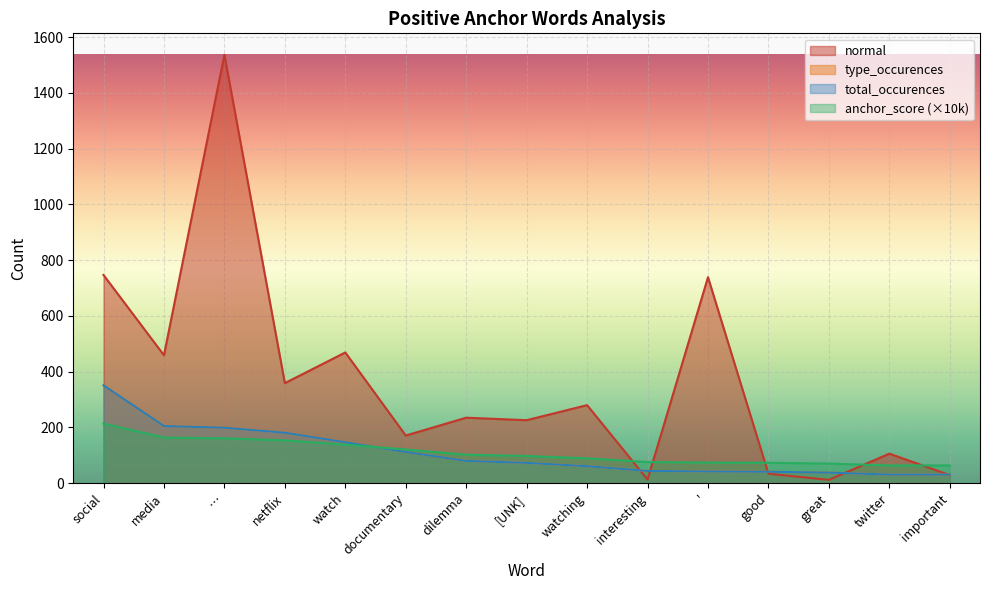

What is the highest value of the anchor_score series?

214.0